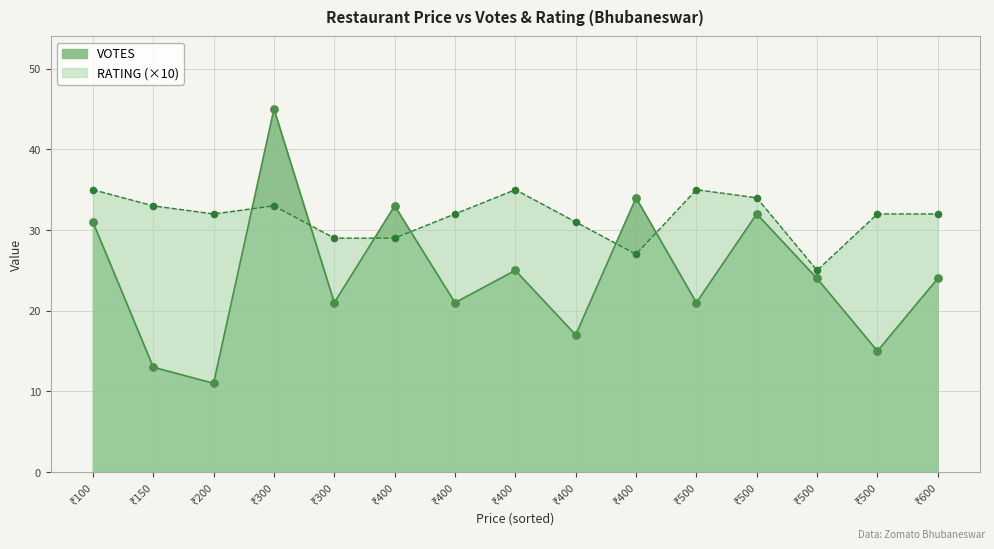

Which series reaches the maximum Y coordinate?

VOTES